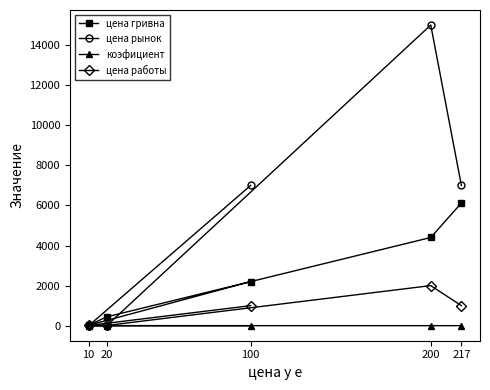

What is the lowest value of the цена гривна series?

20.0